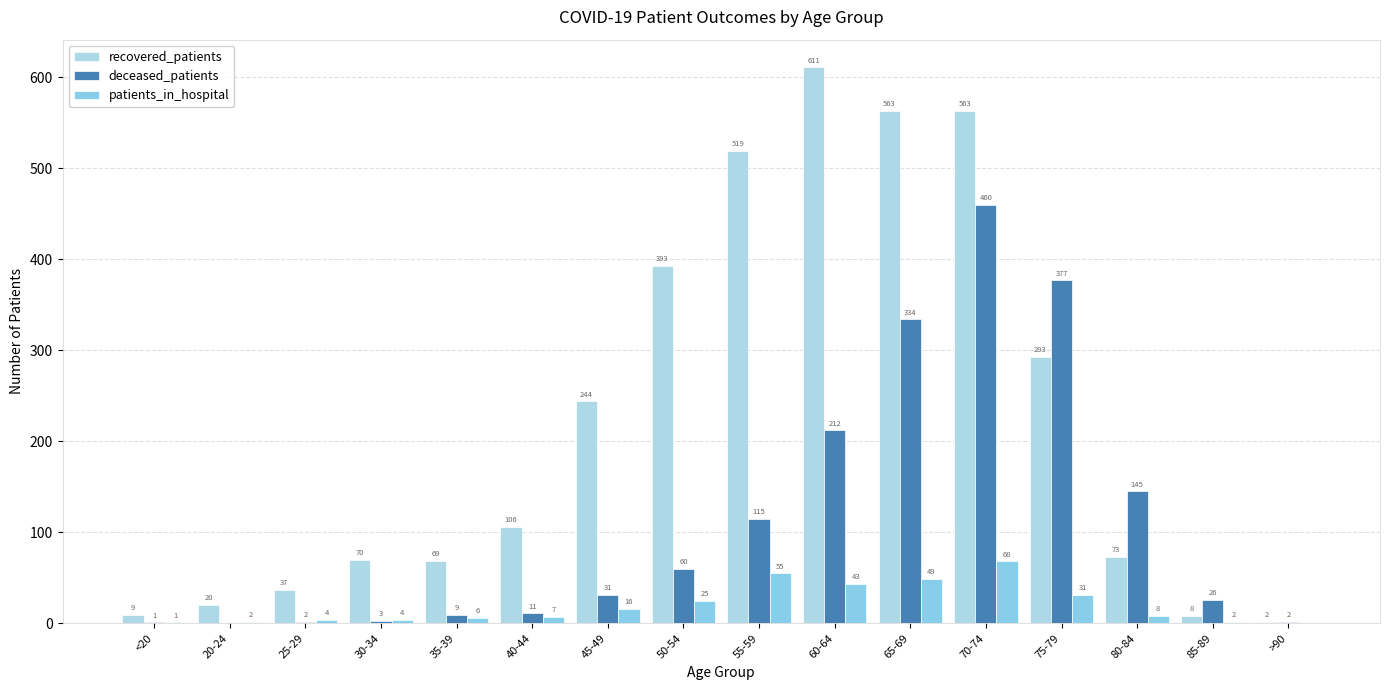

Between 35-39 and 60-64, which is larger?

60-64